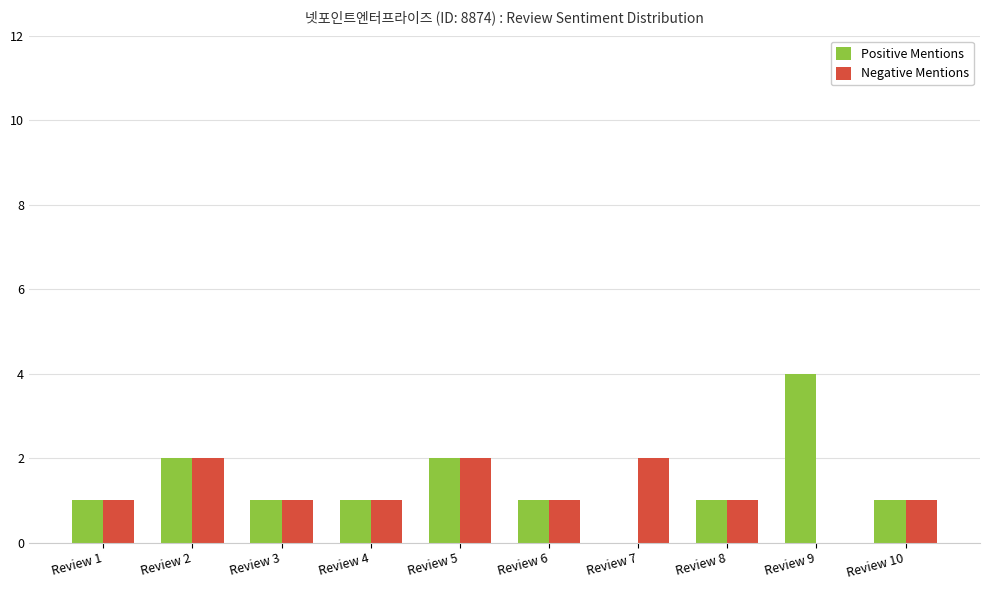

What is the total value across all series at Review 2?

4